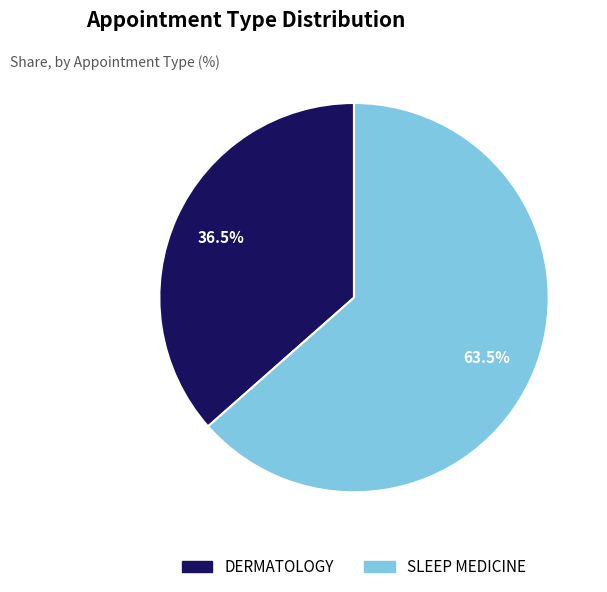

Which category has the smallest portion of the pie?

DERMATOLOGY